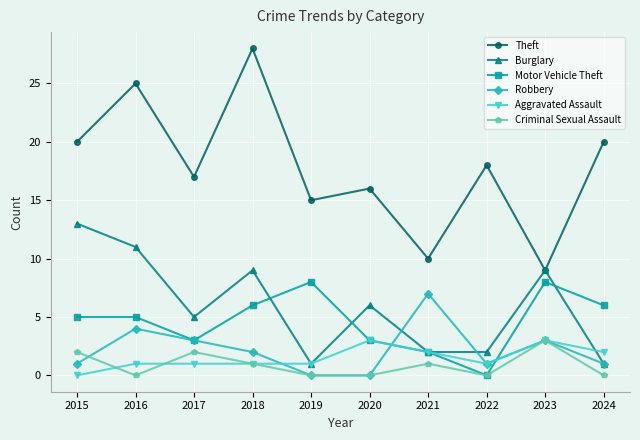

Count the number of categories in the chart.

10